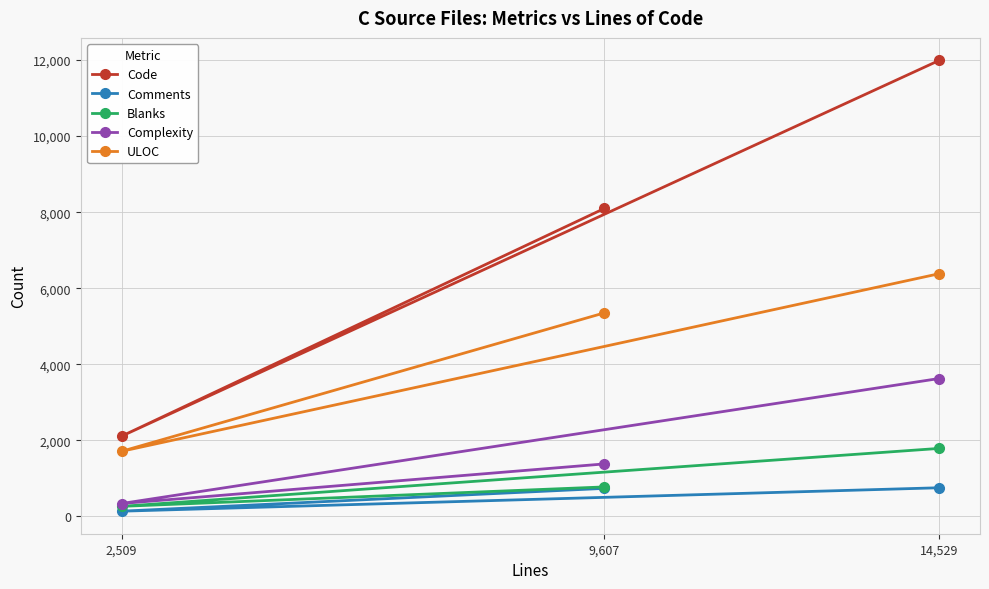

What are all the series names shown in the legend?

Code, Comments, Blanks, Complexity, ULOC